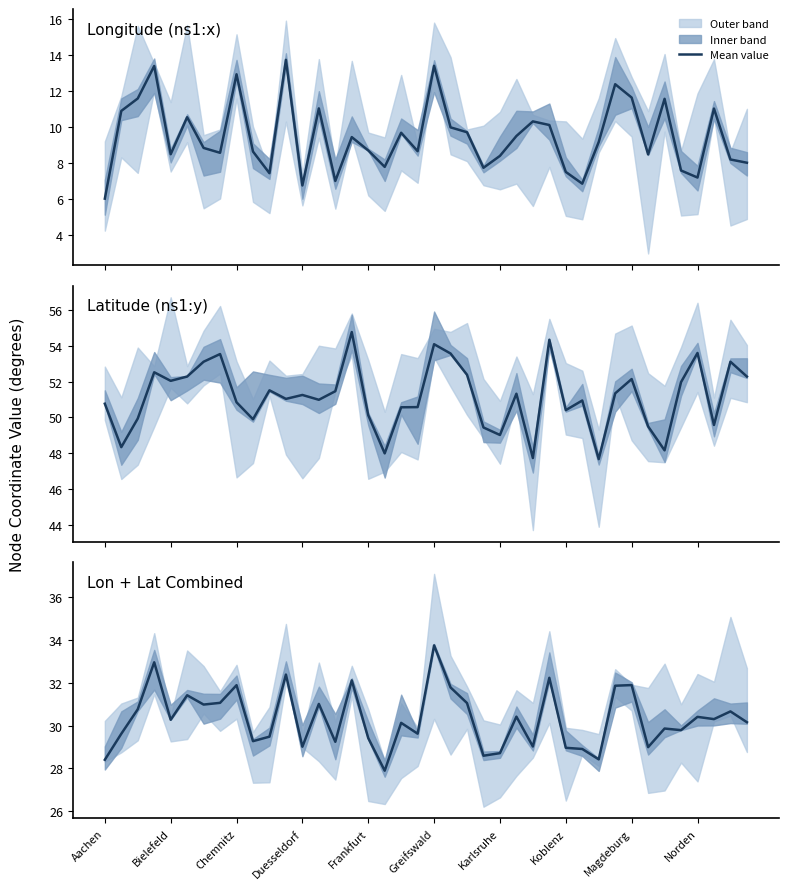

At which label does Longitude (ns1:x) reach its minimum?

Aachen